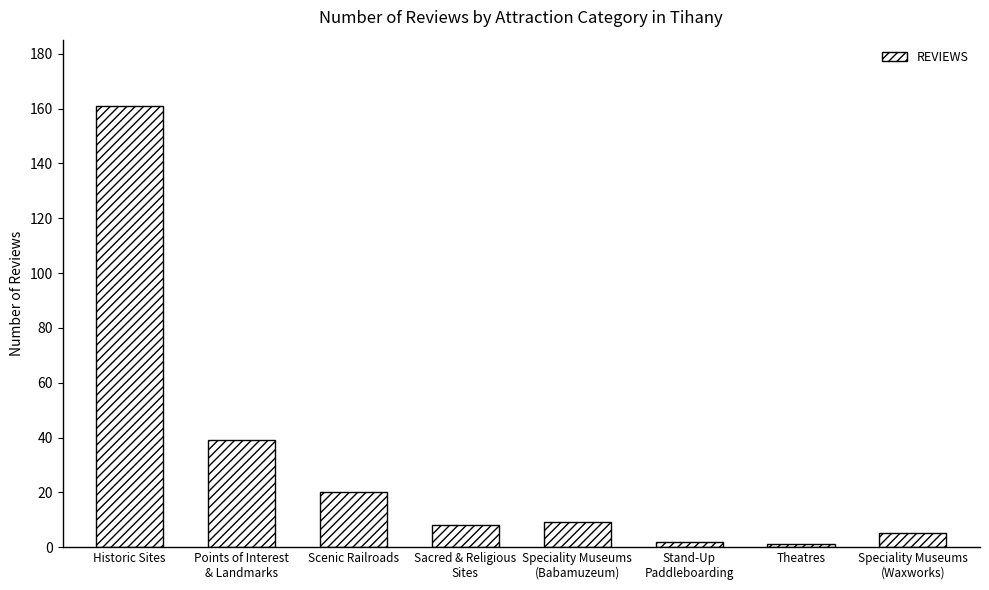

What is the label of the 6th bar from the right?

Scenic Railroads